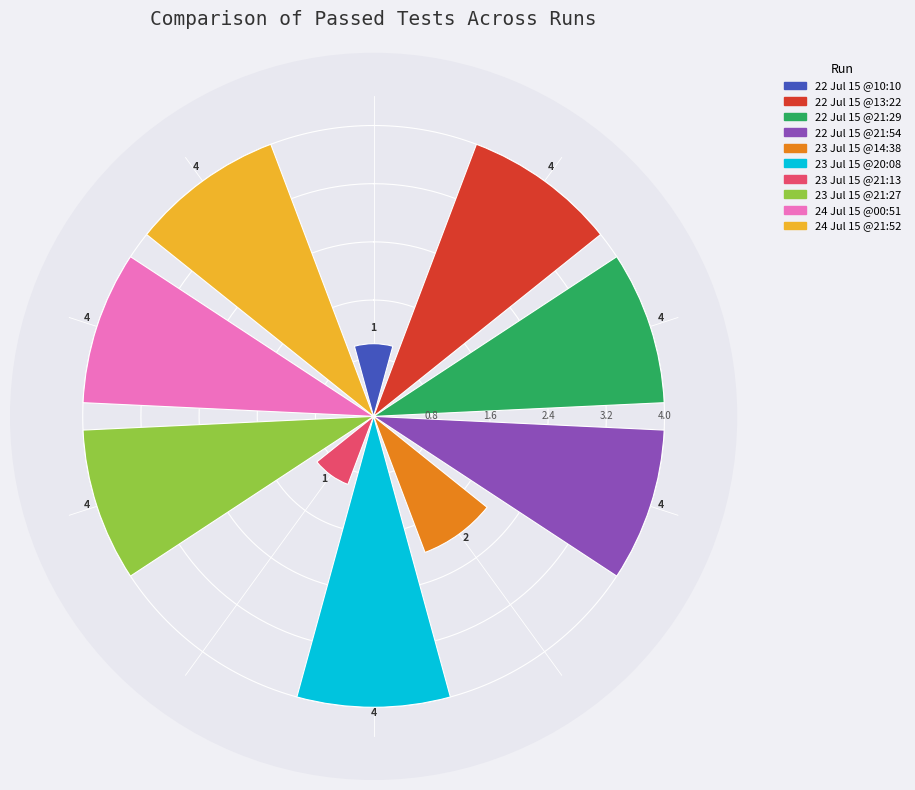

What is the maximum value shown in the chart?

4